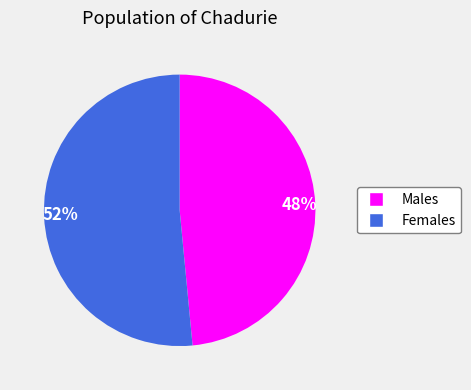

Do Females and Males together represent more than half of the pie?

Yes